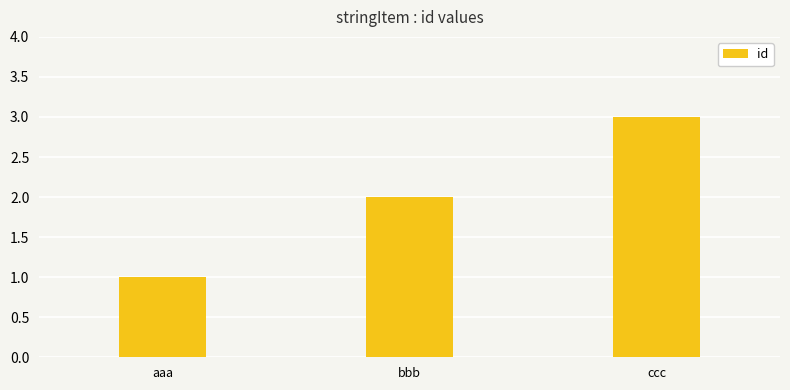

How many bars are there in total?

3